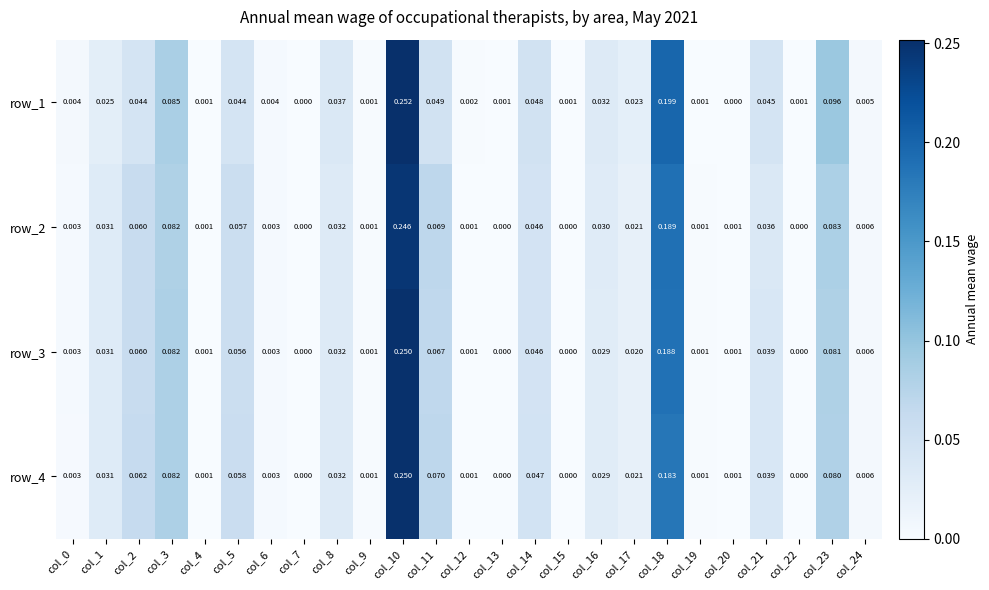

Is the value of row_3 at col_10 greater than the value of row_1 at col_21?

Yes